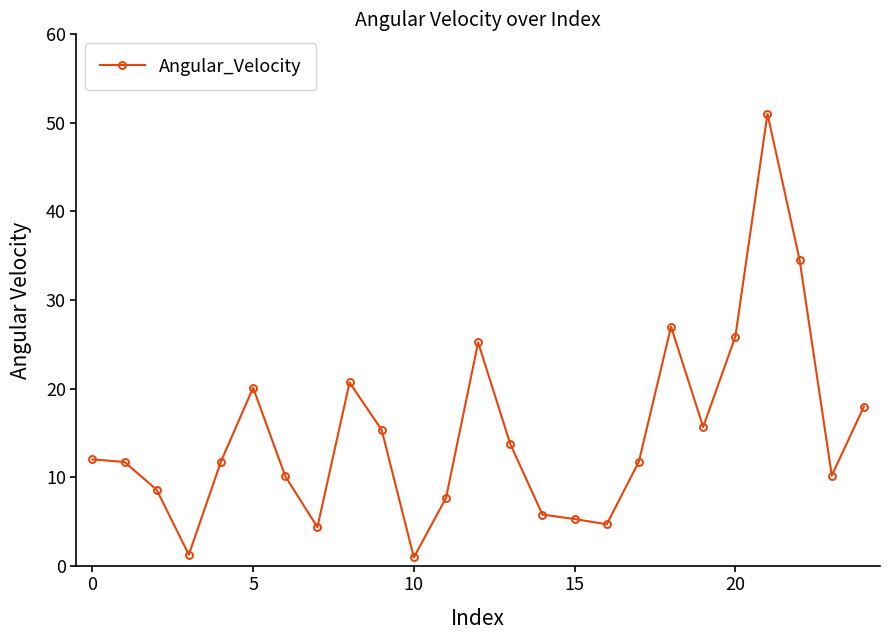

What is the maximum value shown in the chart?

51.0